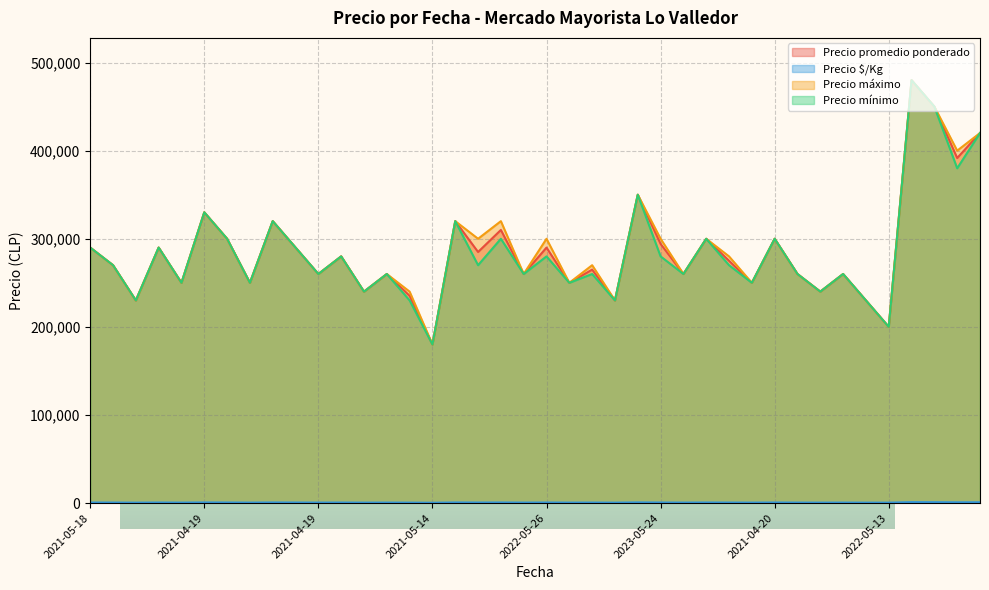

Reading left to right, transcribe all the data shown in this chart.

Precio promedio ponderado: 2021-05-18=290000	2021-05-18=270000	2021-05-18=230000	2022-06-03=290000	2022-06-03=250000	2021-04-19=330000	2021-04-19=300000	2021-04-19=250000	2021-04-19=320000	2021-04-19=290000	2021-04-19=260000	2022-05-30=280000	2022-05-30=240000	2021-05-14=260000	2021-05-14=235238	2021-05-14=180000	2021-04-12=320000	2021-04-12=285000	2022-05-23=310000	2022-05-23=260000	2022-05-26=290000	2022-05-26=250000	2023-06-05=265000	2023-06-05=230000	2023-05-24=350000	2023-05-24=294167	2023-05-24=260000	2021-04-20=300000	2021-04-20=275000	2021-04-20=250000	2021-04-20=300000	2021-04-20=260000	2021-04-20=240000	2023-05-31=260000	2023-05-31=230000	2022-05-13=200000	2022-04-29=480000	2022-04-29=450000	2023-04-21=391667	2022-05-10=420000
Precio $/Kg: 2021-05-18=644	2021-05-18=600	2021-05-18=511	2022-06-03=644	2022-06-03=556	2021-04-19=733	2021-04-19=667	2021-04-19=556	2021-04-19=711	2021-04-19=644	2021-04-19=578	2022-05-30=622	2022-05-30=533	2021-05-14=578	2021-05-14=523	2021-05-14=400	2021-04-12=711	2021-04-12=633	2022-05-23=689	2022-05-23=578	2022-05-26=644	2022-05-26=556	2023-06-05=589	2023-06-05=511	2023-05-24=778	2023-05-24=654	2023-05-24=578	2021-04-20=667	2021-04-20=611	2021-04-20=556	2021-04-20=667	2021-04-20=578	2021-04-20=533	2023-05-31=578	2023-05-31=511	2022-05-13=500	2022-04-29=1067	2022-04-29=1000	2023-04-21=870	2022-05-10=933
Precio máximo: 2021-05-18=290000	2021-05-18=270000	2021-05-18=230000	2022-06-03=290000	2022-06-03=250000	2021-04-19=330000	2021-04-19=300000	2021-04-19=250000	2021-04-19=320000	2021-04-19=290000	2021-04-19=260000	2022-05-30=280000	2022-05-30=240000	2021-05-14=260000	2021-05-14=240000	2021-05-14=180000	2021-04-12=320000	2021-04-12=300000	2022-05-23=320000	2022-05-23=260000	2022-05-26=300000	2022-05-26=250000	2023-06-05=270000	2023-06-05=230000	2023-05-24=350000	2023-05-24=300000	2023-05-24=260000	2021-04-20=300000	2021-04-20=280000	2021-04-20=250000	2021-04-20=300000	2021-04-20=260000	2021-04-20=240000	2023-05-31=260000	2023-05-31=230000	2022-05-13=200000	2022-04-29=480000	2022-04-29=450000	2023-04-21=400000	2022-05-10=420000
Precio mínimo: 2021-05-18=290000	2021-05-18=270000	2021-05-18=230000	2022-06-03=290000	2022-06-03=250000	2021-04-19=330000	2021-04-19=300000	2021-04-19=250000	2021-04-19=320000	2021-04-19=290000	2021-04-19=260000	2022-05-30=280000	2022-05-30=240000	2021-05-14=260000	2021-05-14=230000	2021-05-14=180000	2021-04-12=320000	2021-04-12=270000	2022-05-23=300000	2022-05-23=260000	2022-05-26=280000	2022-05-26=250000	2023-06-05=260000	2023-06-05=230000	2023-05-24=350000	2023-05-24=280000	2023-05-24=260000	2021-04-20=300000	2021-04-20=270000	2021-04-20=250000	2021-04-20=300000	2021-04-20=260000	2021-04-20=240000	2023-05-31=260000	2023-05-31=230000	2022-05-13=200000	2022-04-29=480000	2022-04-29=450000	2023-04-21=380000	2022-05-10=420000